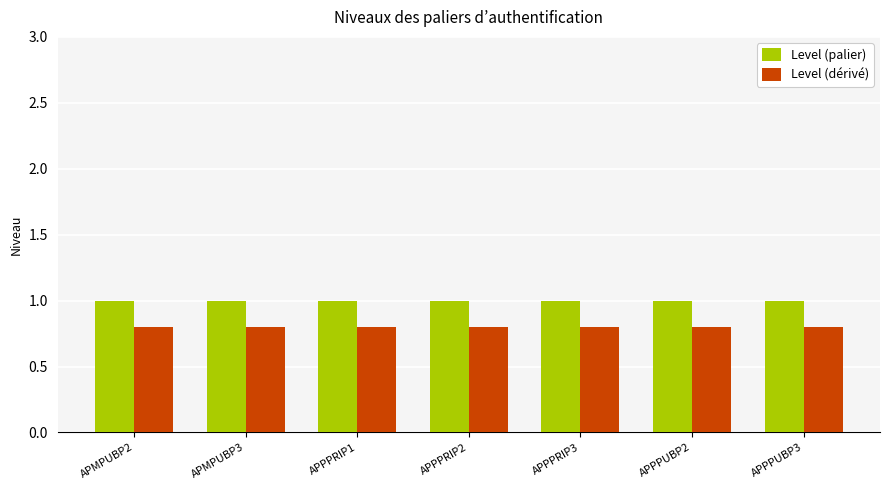

What is the minimum value for Level (dérivé)?

0.8